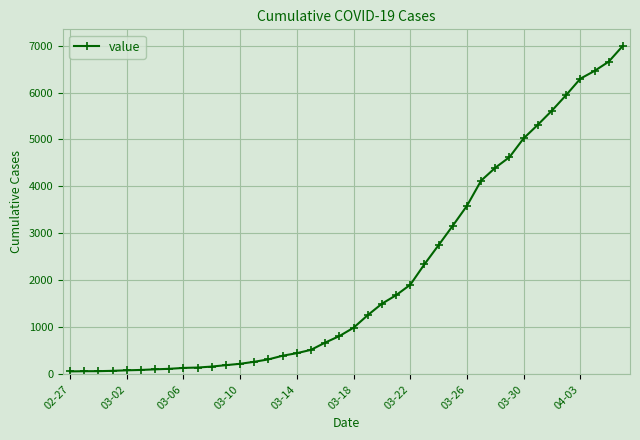

What is the difference between the second highest and second lowest values?

6589